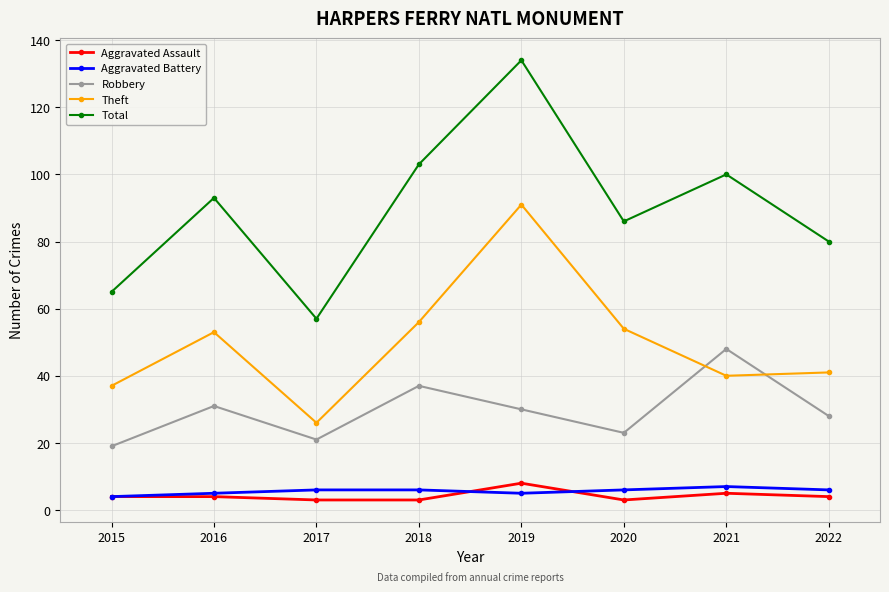

Does the chart display data point markers on the line(s)?

Yes